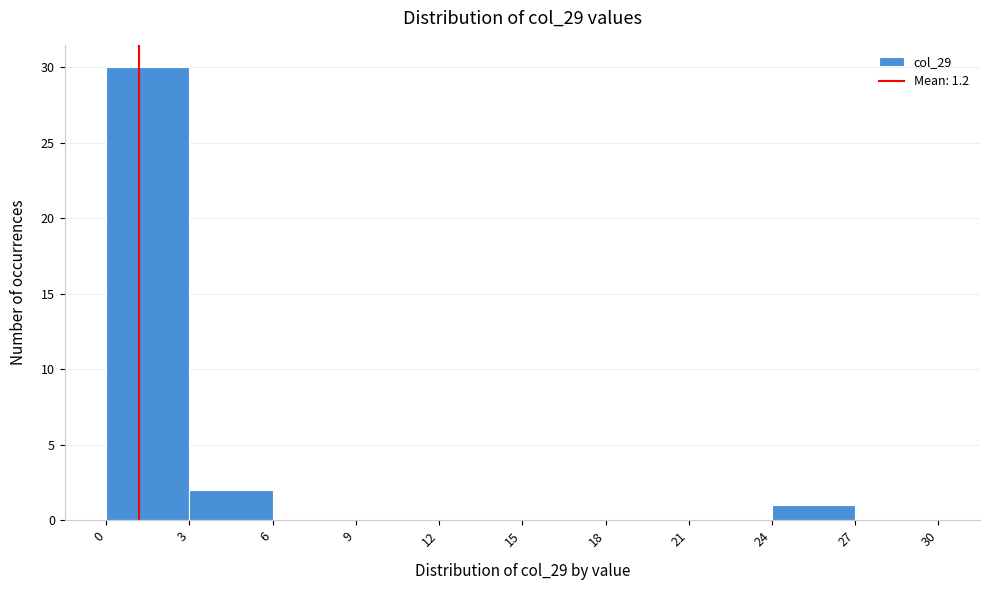

How tall is the bar that spans 0 to 3 on the x-axis? The values are not printed on the chart, so give them approximately, as read against the axis.

30